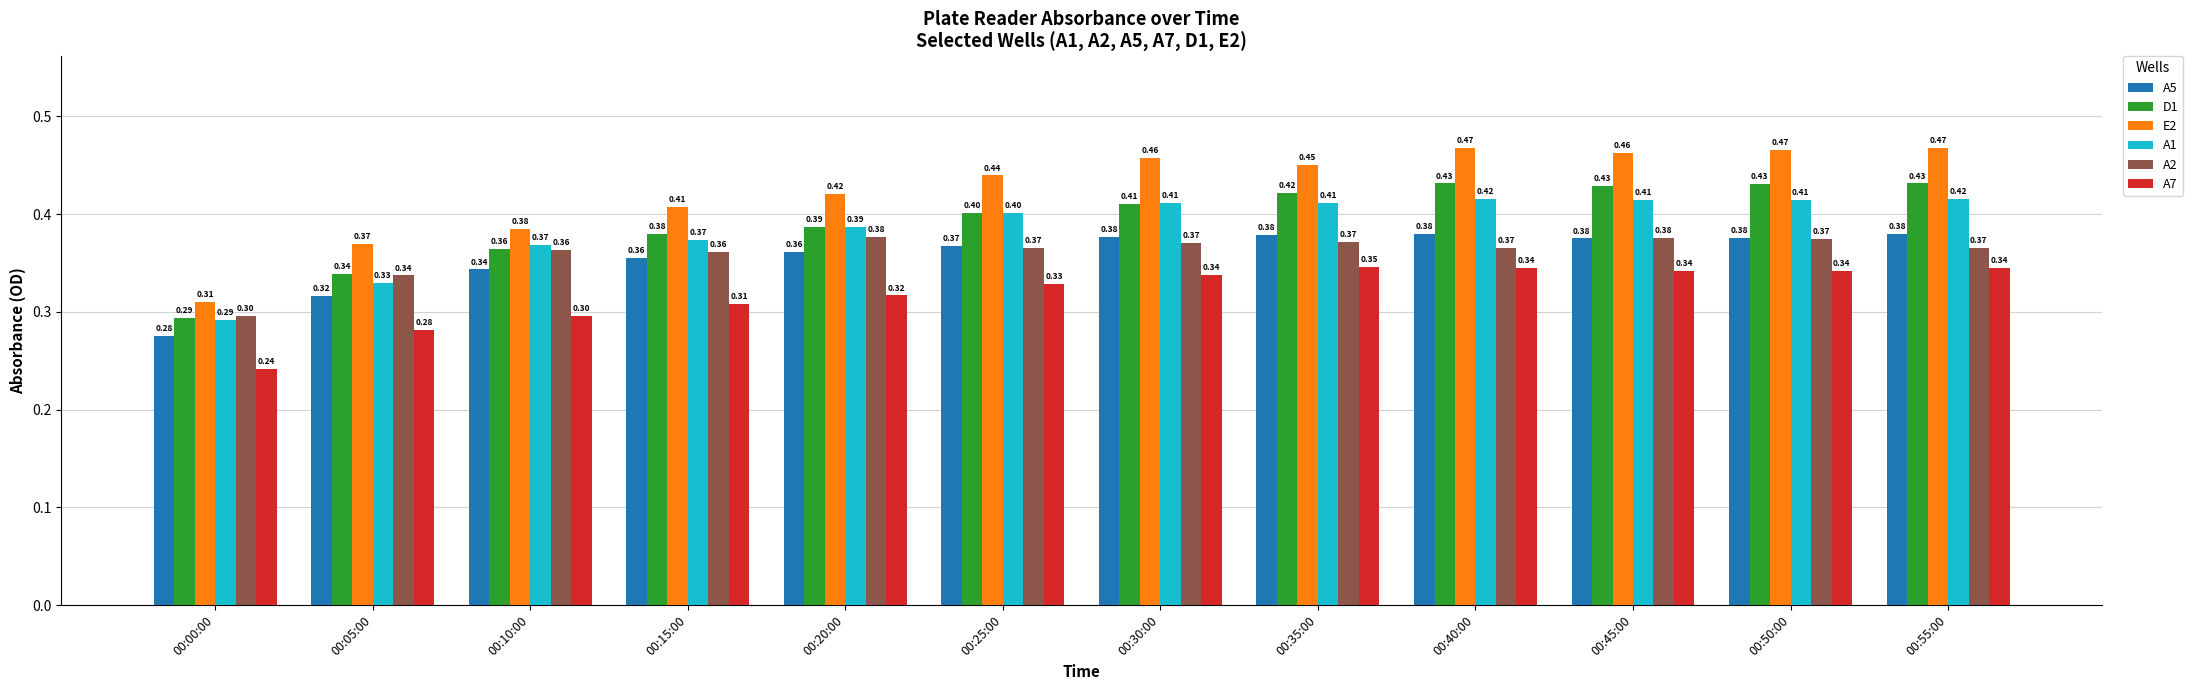

What is the sum of all A5 values?

4.3